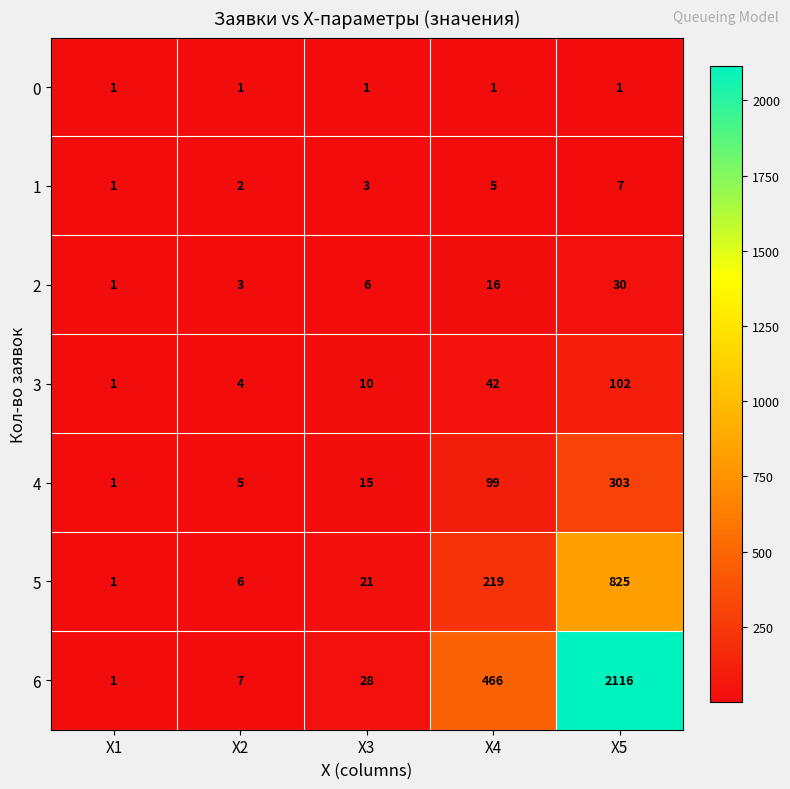

What is the sum of all 1 values?

18